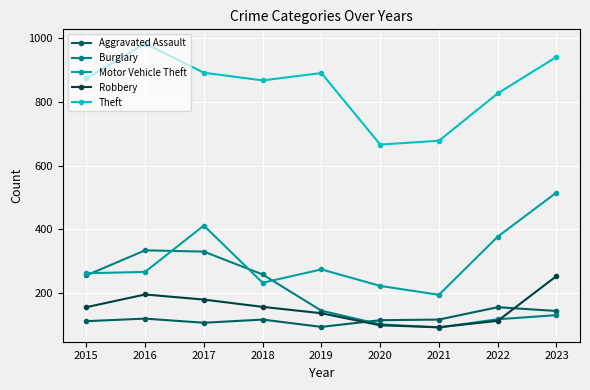

At which category does Motor Vehicle Theft reach its first local peak?

2017